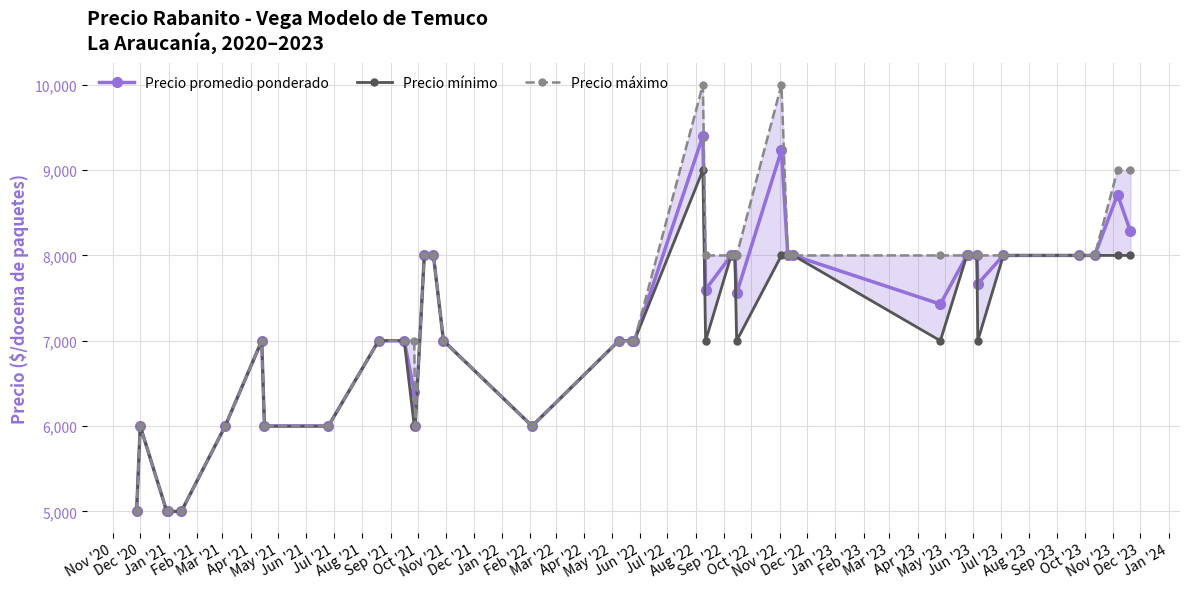

What is the minimum value for Precio promedio ponderado?

5000